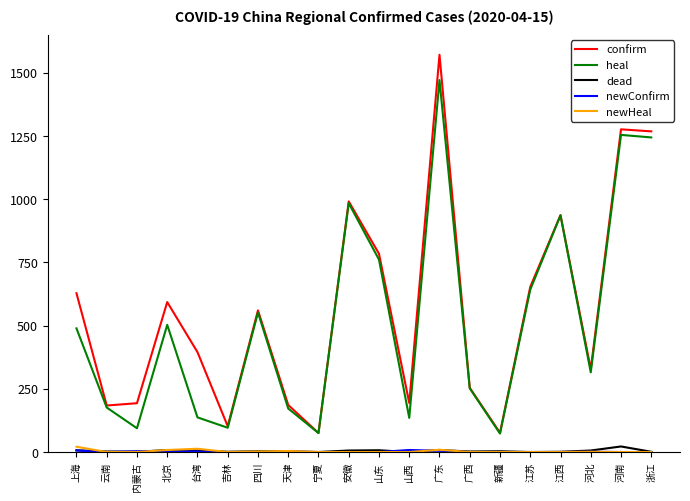

How many lines are shown in the chart?

5